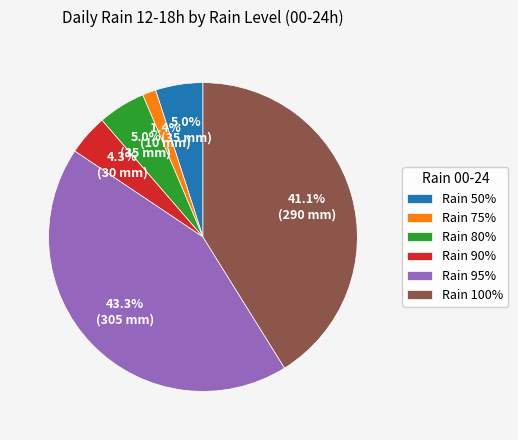

What percentage do Rain 50% and Rain 100% together represent?

46.1%